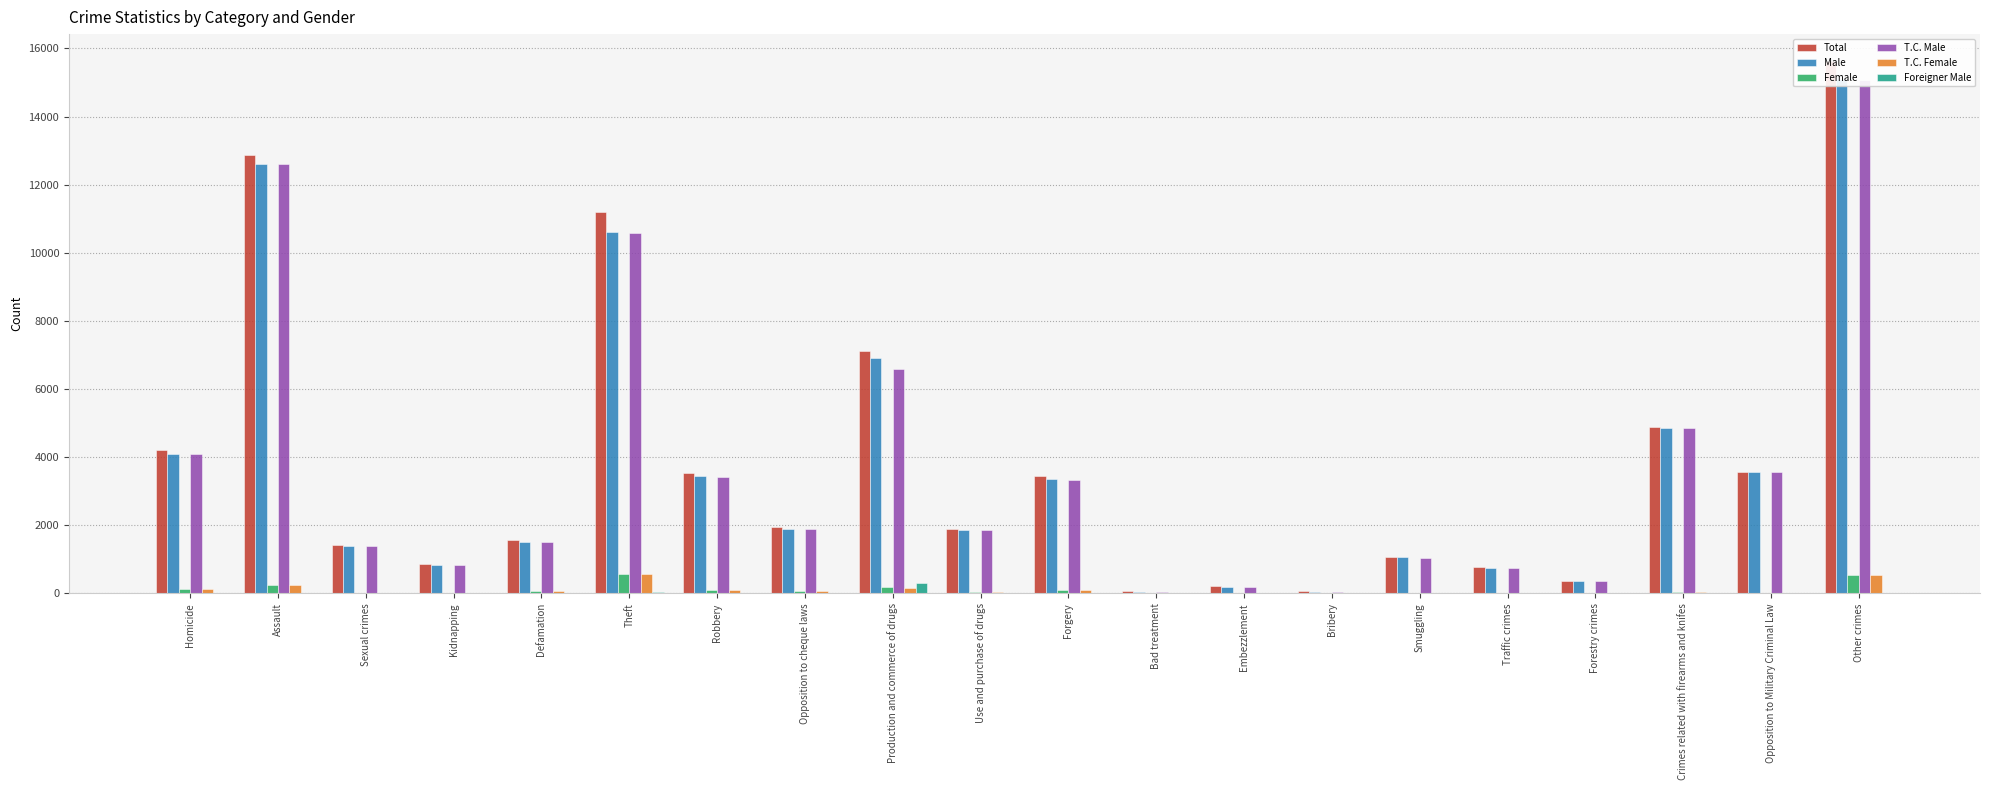

Reading left to right, list all the values displayed in this chart.

Total: Homicide=4223	Assault=12857	Sexual crimes=1414	Kidnapping=868	Defamation=1570	Theft=11199	Robbery=3525	Opposition to cheque laws=1963	Production and commerce of drugs=7107	Use and purchase of drugs=1887	Forgery=3455	Bad treatment=57	Embezzlement=206	Bribery=57	Smuggling=1061	Traffic crimes=762	Forestry crimes=351	Crimes related with firearms and knifes=4896	Opposition to Military Criminal Law=3565	Other crimes=15637
Male: Homicide=4104	Assault=12618	Sexual crimes=1396	Kidnapping=842	Defamation=1504	Theft=10617	Robbery=3433	Opposition to cheque laws=1883	Production and commerce of drugs=6914	Use and purchase of drugs=1853	Forgery=3345	Bad treatment=51	Embezzlement=194	Bribery=53	Smuggling=1054	Traffic crimes=756	Forestry crimes=350	Crimes related with firearms and knifes=4867	Opposition to Military Criminal Law=3564	Other crimes=15094
Female: Homicide=119	Assault=239	Sexual crimes=18	Kidnapping=26	Defamation=66	Theft=582	Robbery=92	Opposition to cheque laws=80	Production and commerce of drugs=193	Use and purchase of drugs=34	Forgery=110	Bad treatment=6	Embezzlement=12	Bribery=4	Smuggling=7	Traffic crimes=6	Forestry crimes=1	Crimes related with firearms and knifes=29	Opposition to Military Criminal Law=1	Other crimes=543
T.C. Male: Homicide=4092	Assault=12613	Sexual crimes=1394	Kidnapping=842	Defamation=1504	Theft=10587	Robbery=3421	Opposition to cheque laws=1880	Production and commerce of drugs=6597	Use and purchase of drugs=1847	Forgery=3341	Bad treatment=51	Embezzlement=194	Bribery=53	Smuggling=1052	Traffic crimes=756	Forestry crimes=350	Crimes related with firearms and knifes=4864	Opposition to Military Criminal Law=3564	Other crimes=15074
T.C. Female: Homicide=119	Assault=238	Sexual crimes=18	Kidnapping=26	Defamation=66	Theft=572	Robbery=92	Opposition to cheque laws=80	Production and commerce of drugs=156	Use and purchase of drugs=34	Forgery=108	Bad treatment=6	Embezzlement=12	Bribery=4	Smuggling=6	Traffic crimes=6	Forestry crimes=1	Crimes related with firearms and knifes=29	Opposition to Military Criminal Law=1	Other crimes=534
Foreigner Male: Homicide=12	Assault=5	Sexual crimes=2	Kidnapping=0	Defamation=0	Theft=30	Robbery=12	Opposition to cheque laws=3	Production and commerce of drugs=317	Use and purchase of drugs=6	Forgery=4	Bad treatment=0	Embezzlement=0	Bribery=0	Smuggling=2	Traffic crimes=0	Forestry crimes=0	Crimes related with firearms and knifes=3	Opposition to Military Criminal Law=0	Other crimes=20